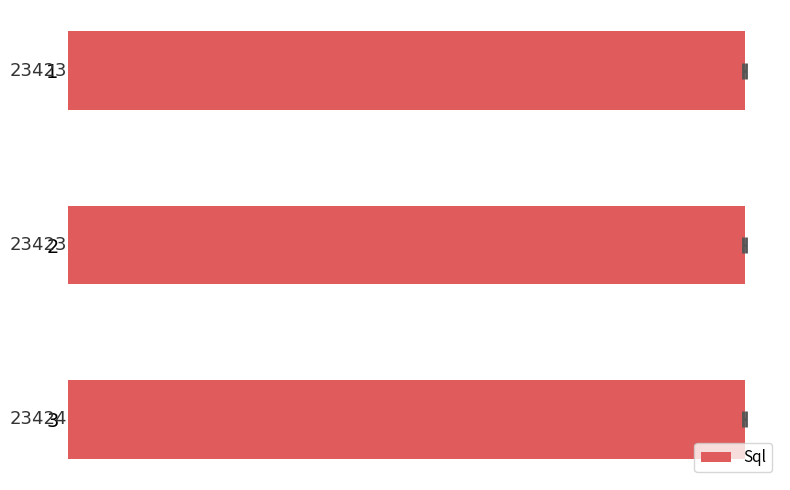

True or false: the data shows 13245 at 2.

False